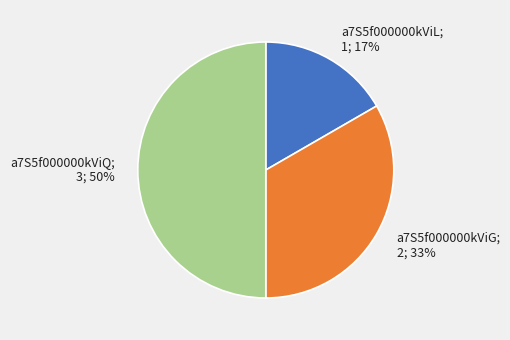

What is the largest slice in the pie chart?

a7S5f000000kViQ